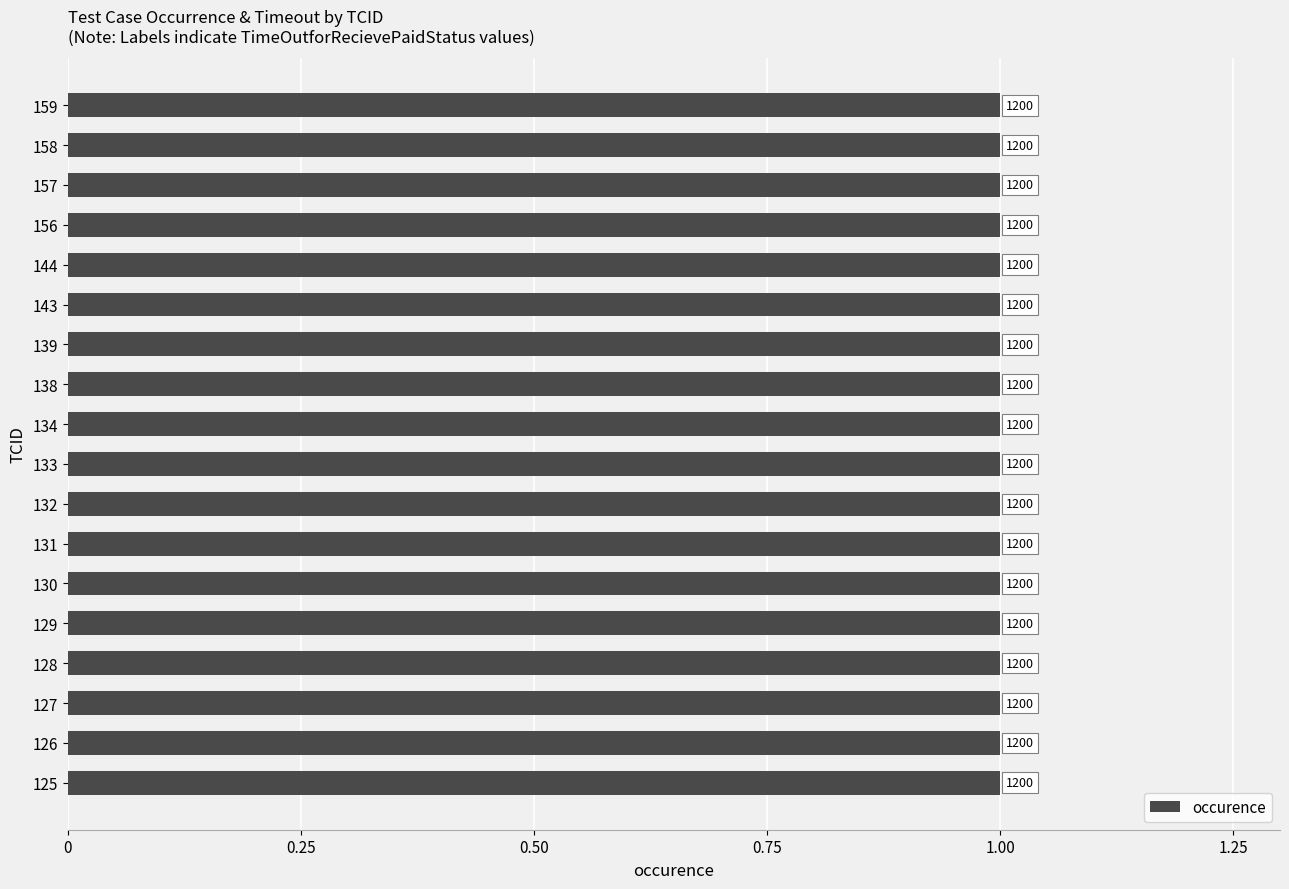

At 126, list the series in order from largest to smallest.

TimeOutforRecievePaidStatus, occurence